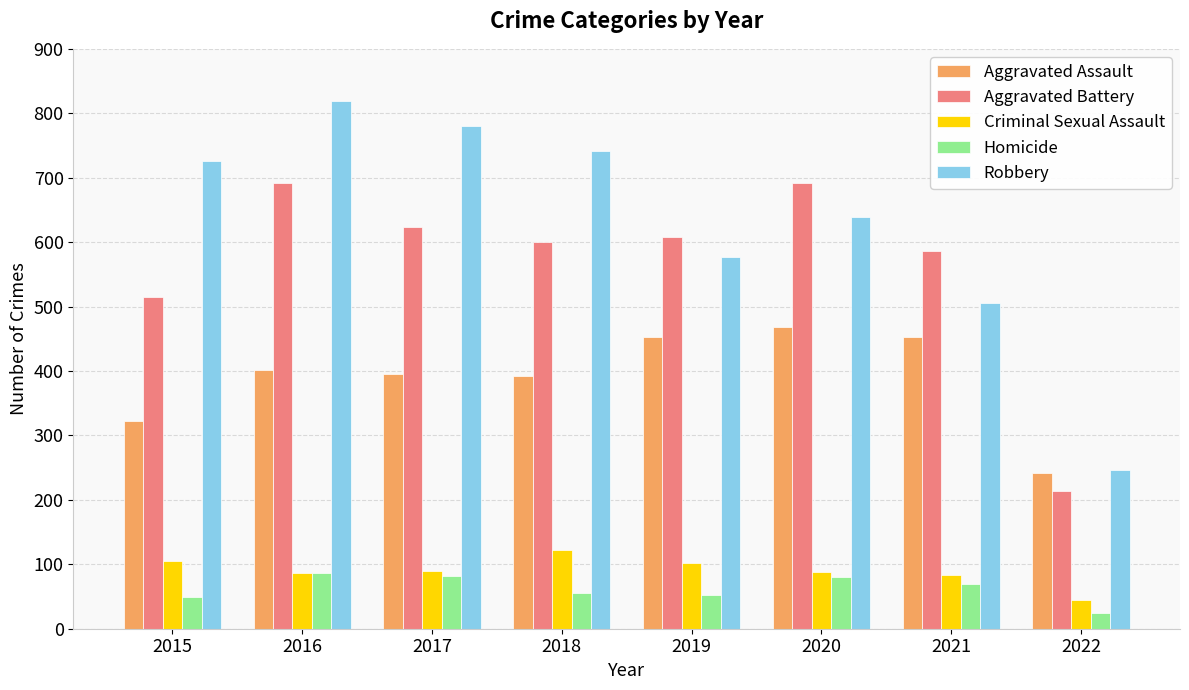

Is it true that Criminal Sexual Assault equals 124 at 2021?

False